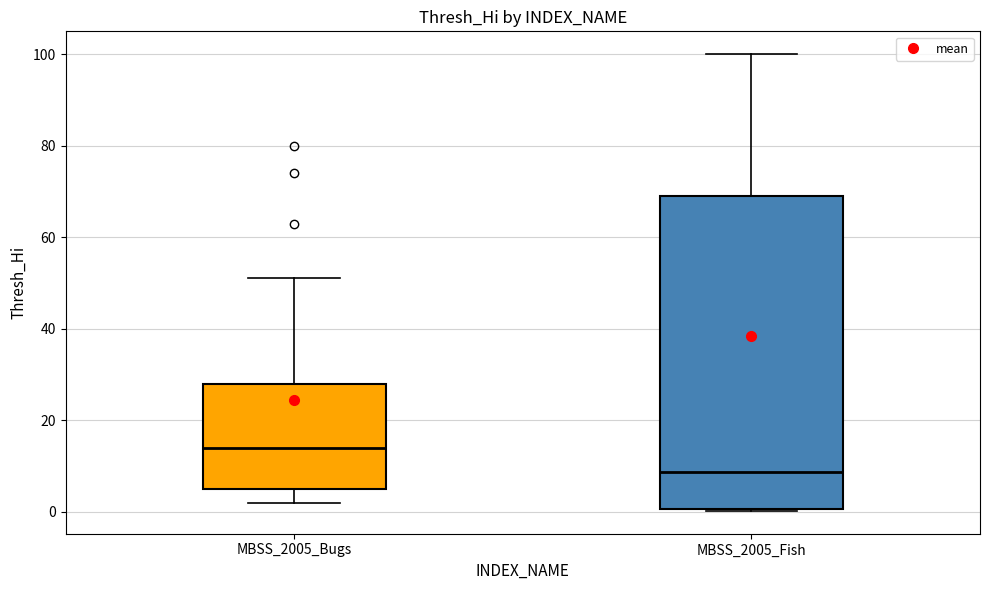

Which box has the highest median line?

MBSS_2005_Bugs